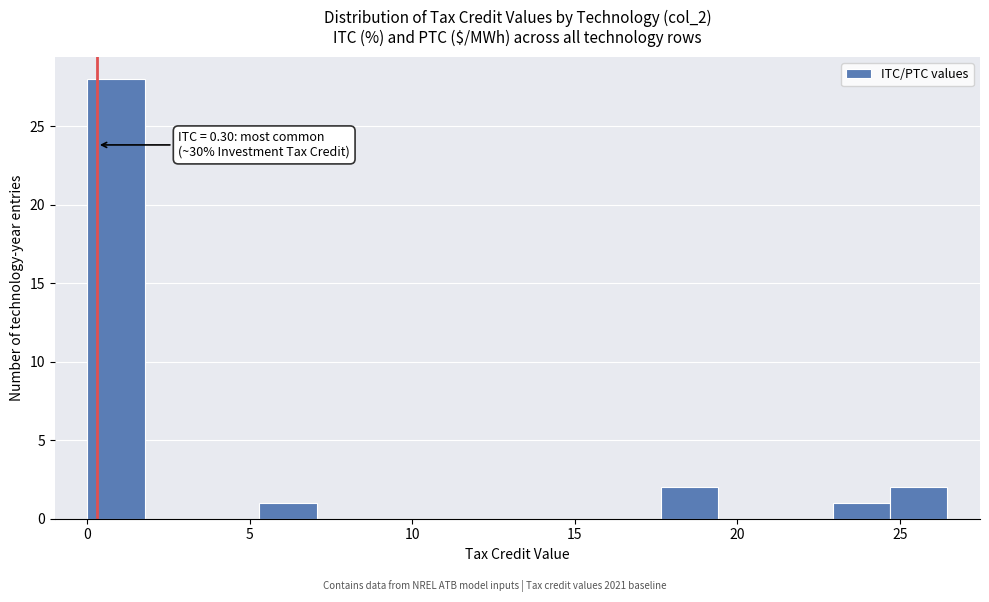

Read against the x-axis, roughly where is the centre of the tallest bar?

1.0